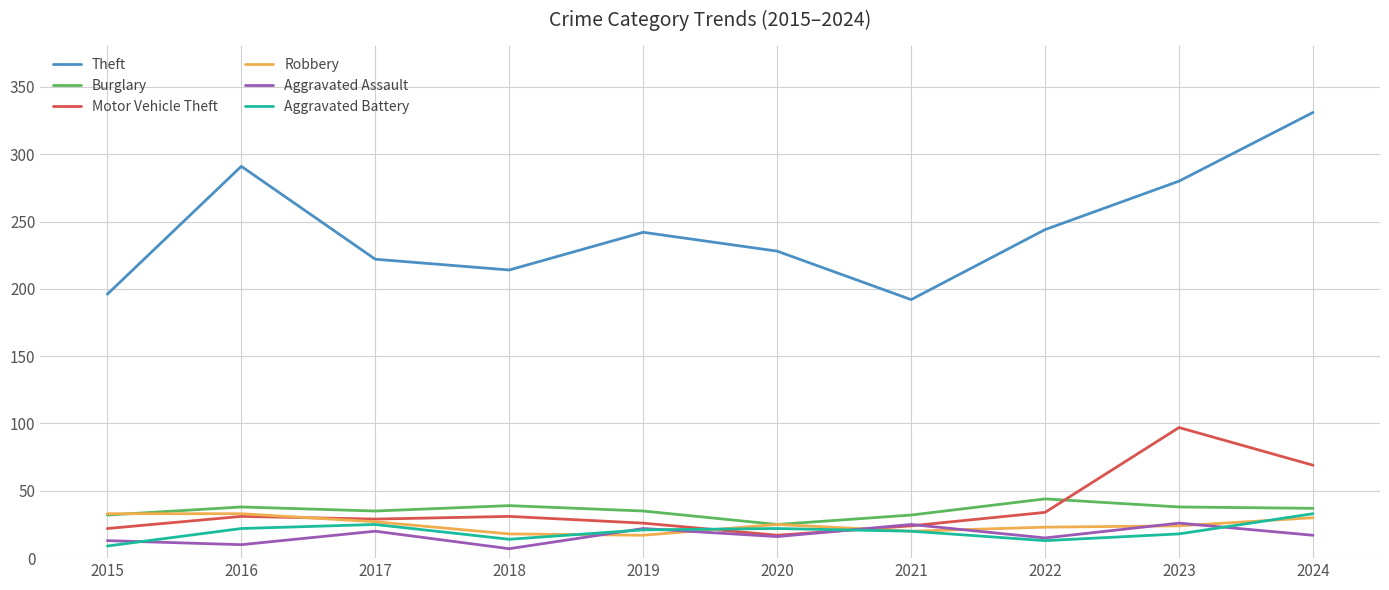

What is the approximate value of Aggravated Assault at 2019, to the nearest 10?

20